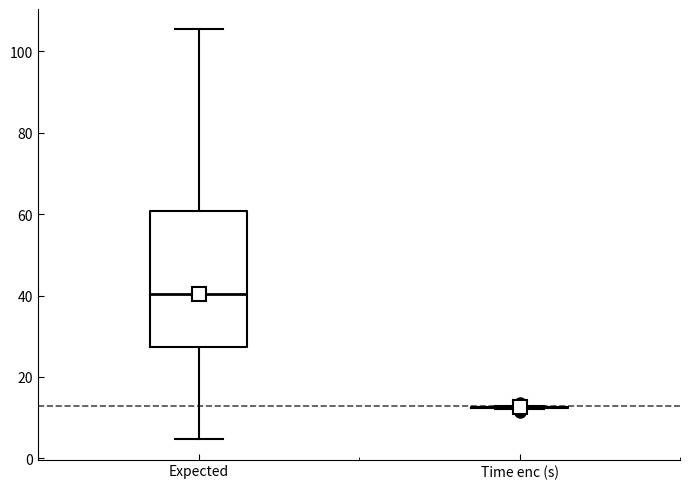

Where is the upper edge of the box for Expected on the y-axis? The values are not printed on the chart, so give them approximately, as read against the axis.

60